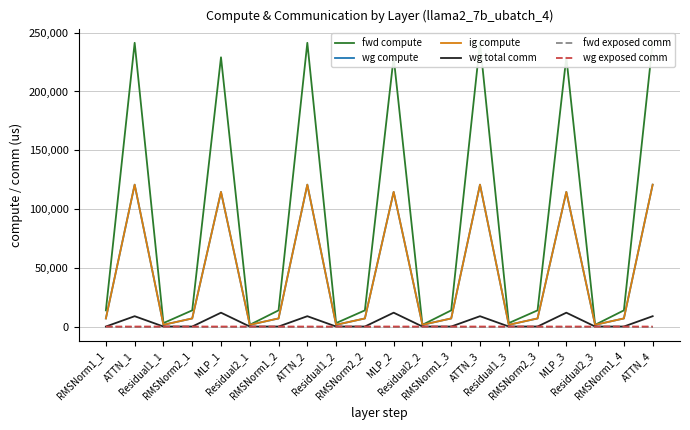

True or false: wg compute has a value of 64192.7 at MLP_2.

False